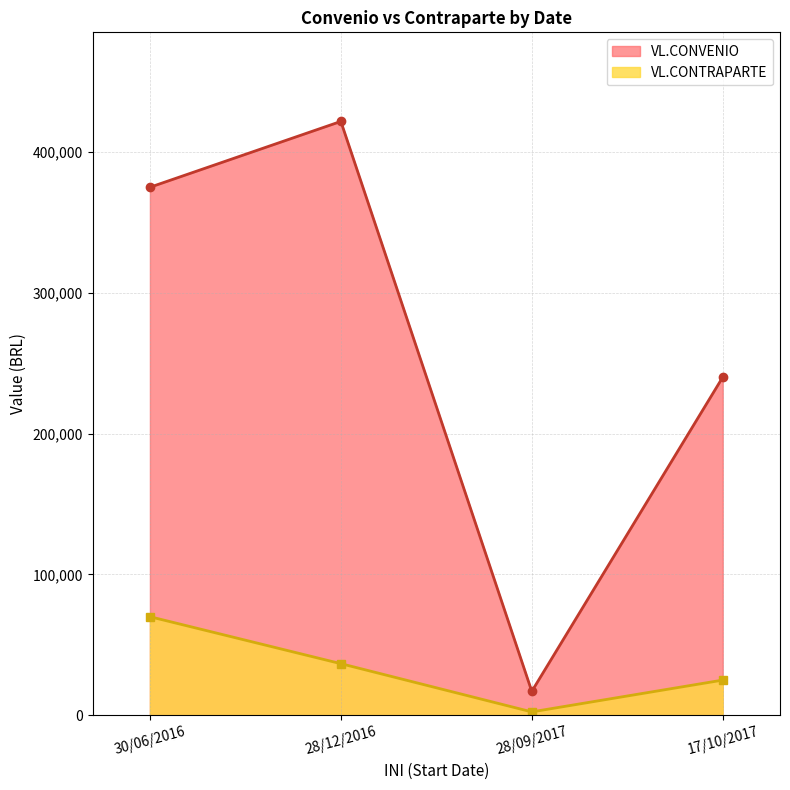

What is the difference between the maximum and minimum values in the VL.CONVENIO series?

404596